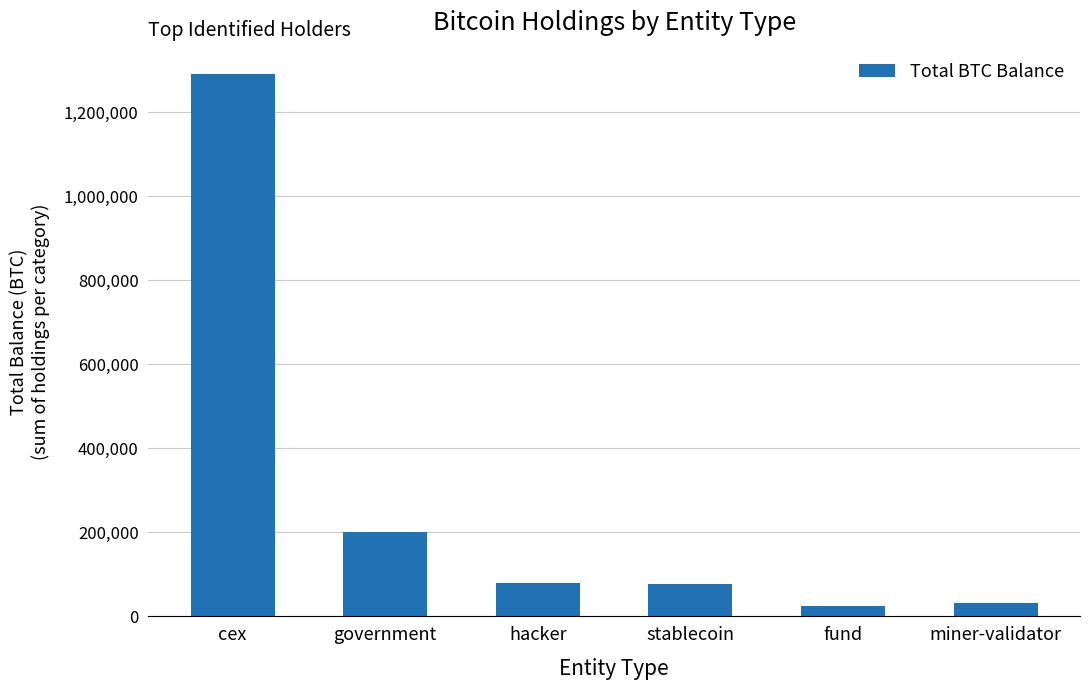

True or false: the data shows 1878936.7 at cex.

False